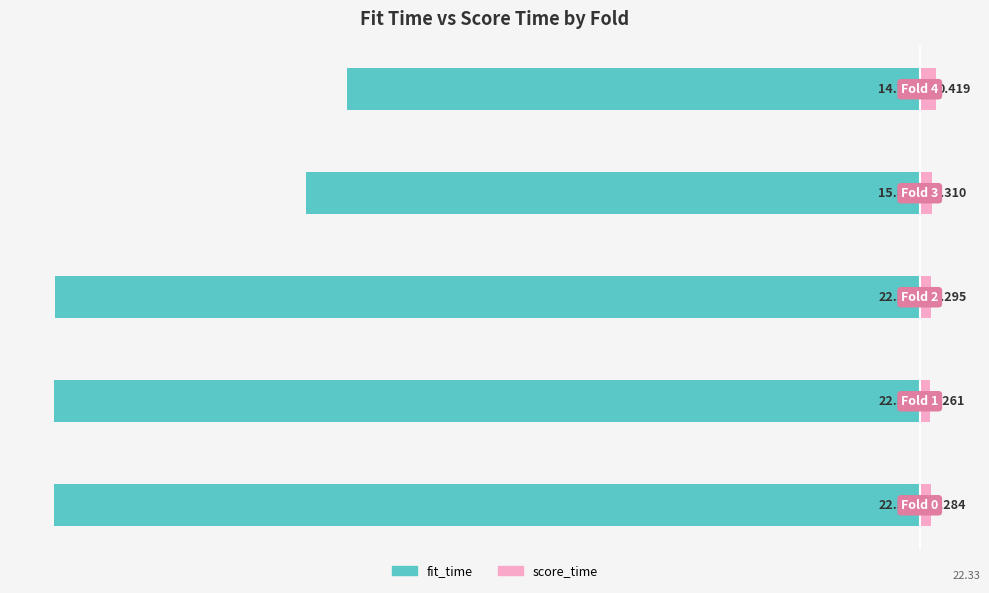

Reading left to right, transcribe all the data shown in this chart.

fit_time: 0=-22.5	1=-22.5	2=-22.5	3=-16.0	4=-14.9
score_time: 0=0.3	1=0.3	2=0.3	3=0.3	4=0.4